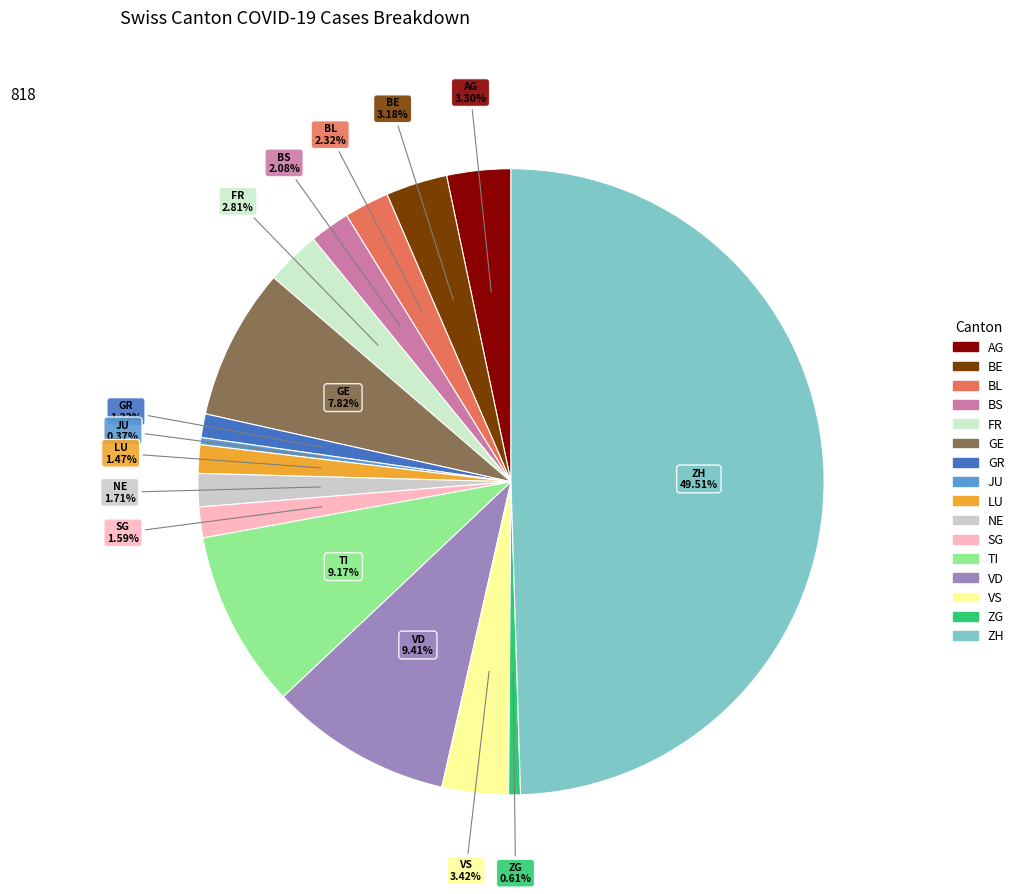

Rank the categories by value from highest to lowest.

ZH, VD, TI, GE, VS, AG, BE, FR, BL, BS, NE, SG, LU, GR, ZG, JU